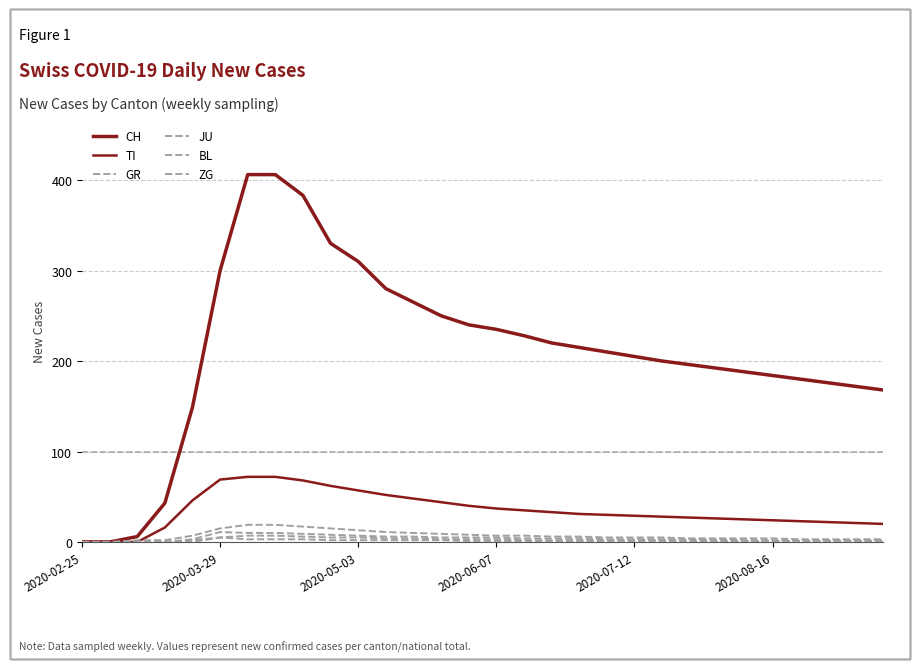

Does the chart have visible grid lines?

Yes